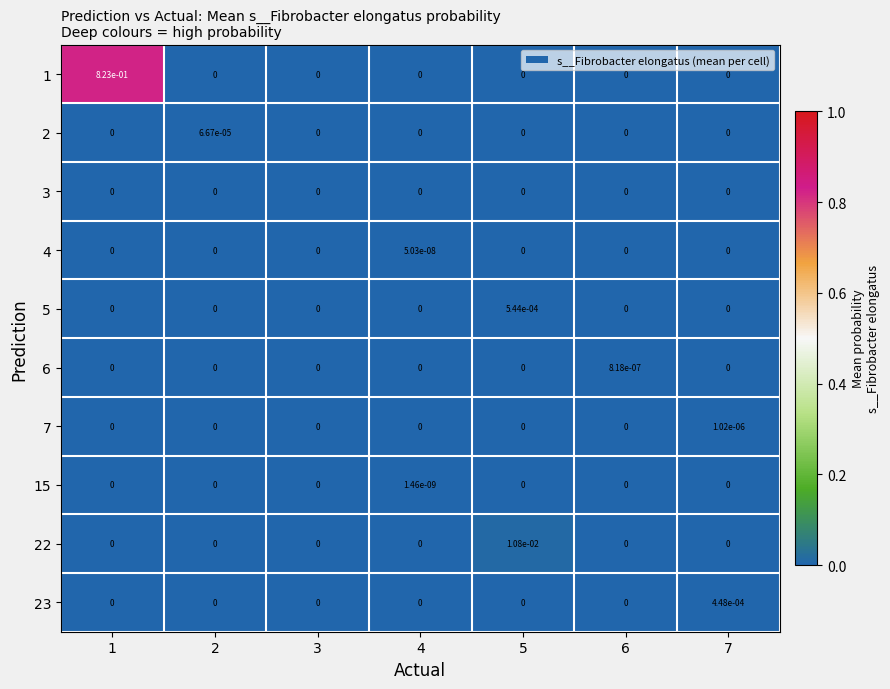

The 4 series shows 0.0 at 7. True or false?

True